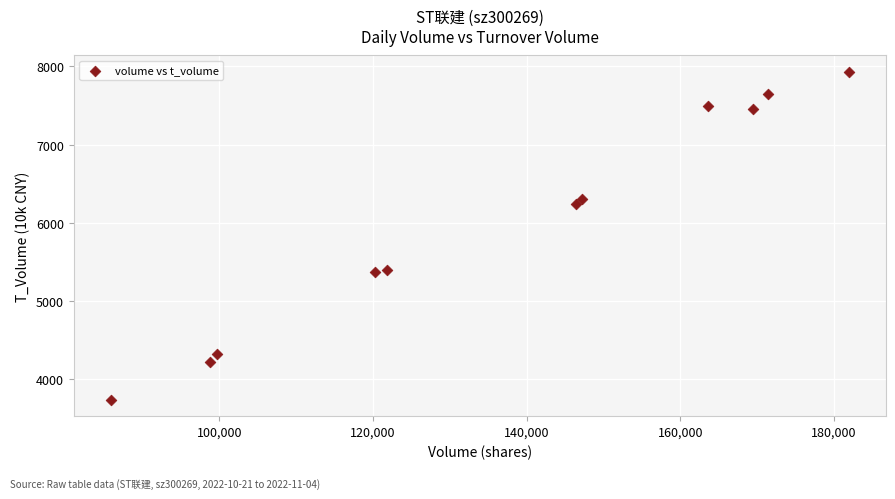

What is the range of Y values (max minus min)?

4199